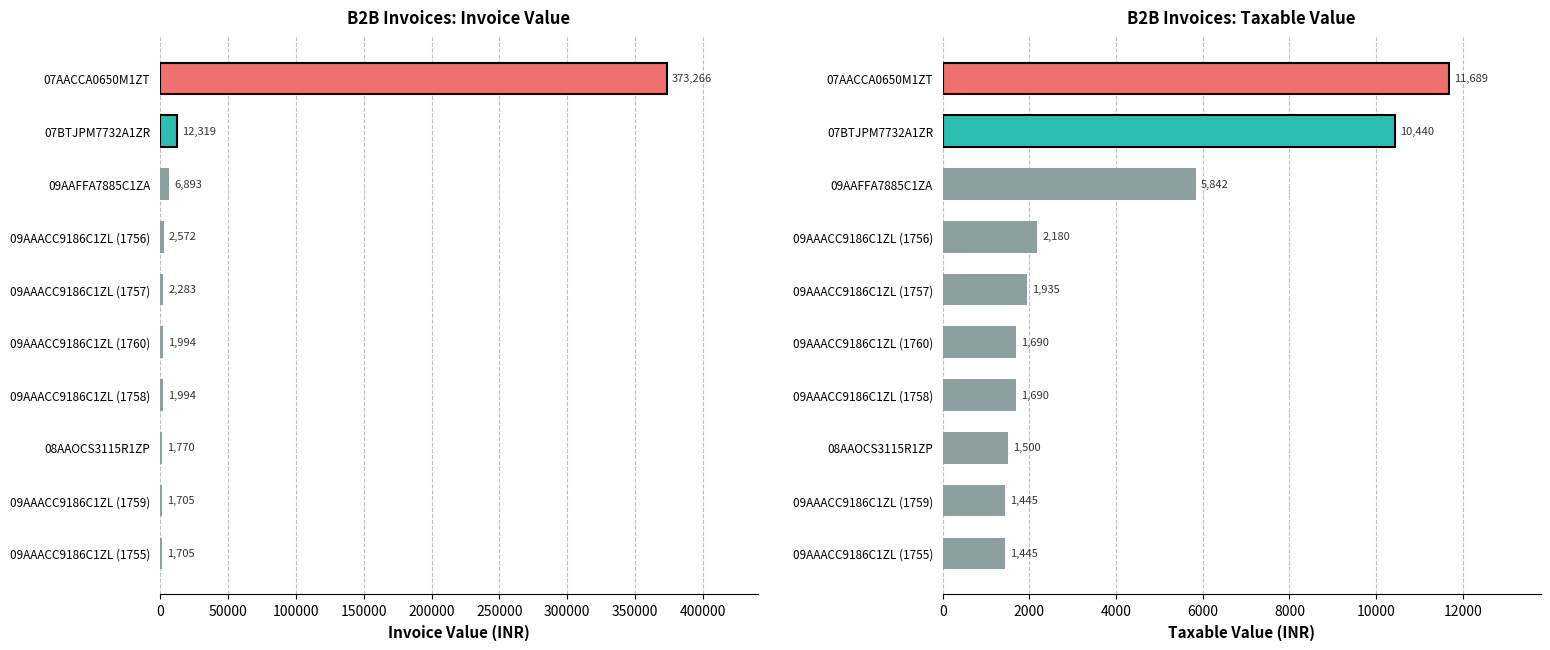

Is the value of Taxable Value at 09AAACC9186C1ZL (1760) greater than the value of Invoice Value at 09AAFFA7885C1ZA?

No